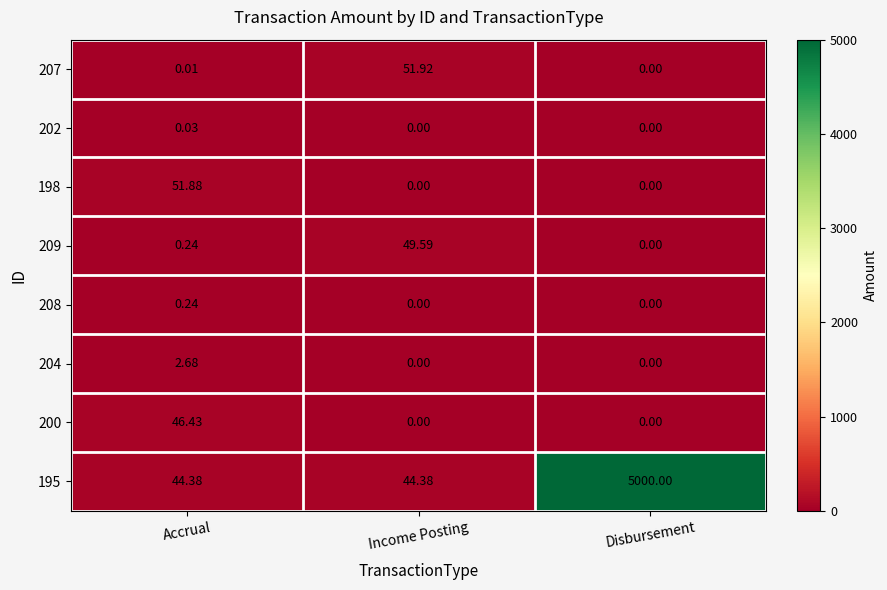

Is the value of 204 at Income Posting greater than the value of 198 at Accrual?

No